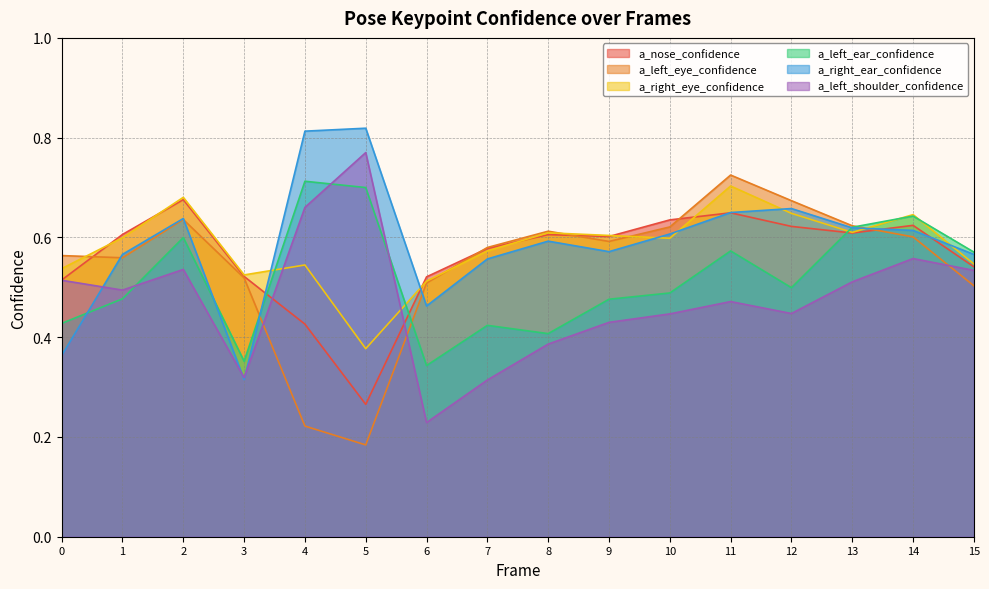

Does the chart display data point markers on the line(s)?

No